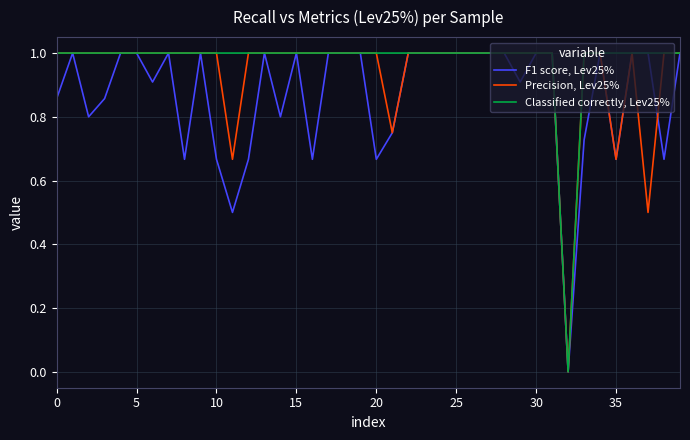

What is the maximum value shown in the chart?

1.0